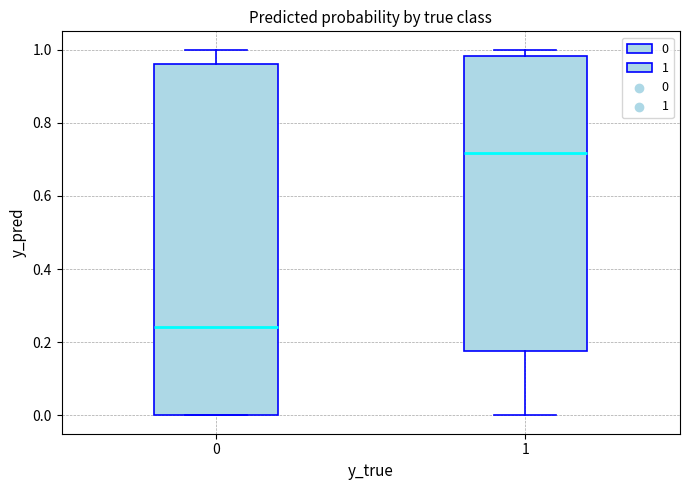

Reading left to right, transcribe this box plot: for each box, give where its median line is, the range the box spans, and where its two whiskers end, as read against the y-axis. The values are not printed on the chart, so give them approximately, as read against the axis.

0: median 0.24, box 0.00 to 0.96, whiskers 0.00 to 1.00
1: median 0.72, box 0.18 to 0.98, whiskers 0.00 to 1.00